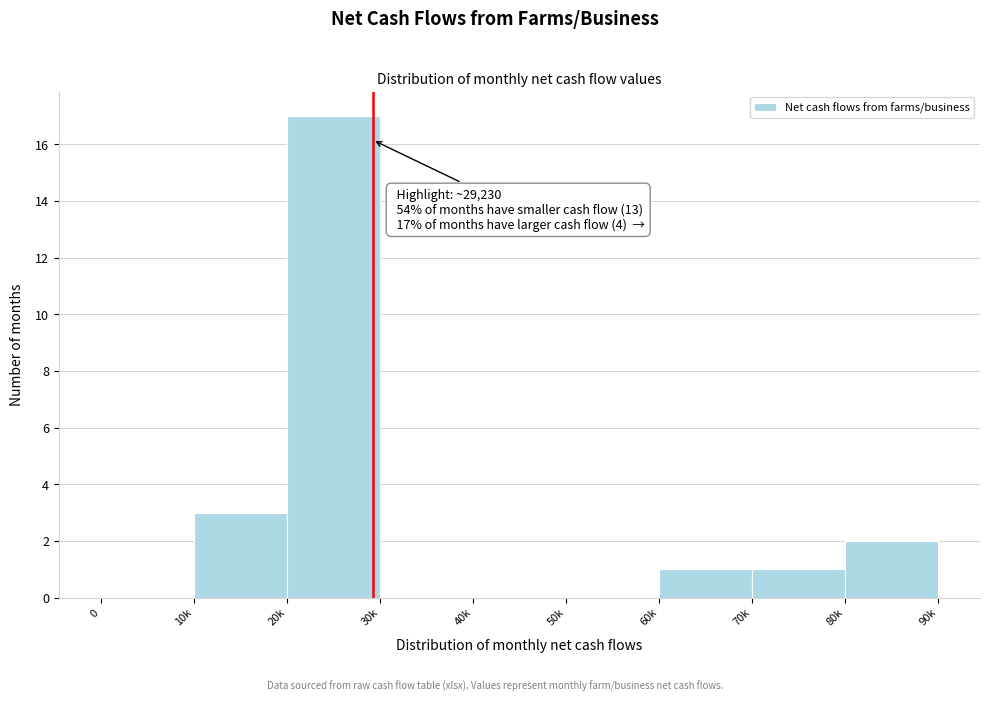

Reading right to left, transcribe all the data shown in this chart.

80k=2	70k=1	60k=1	50k=0	40k=0	30k=0	20k=17	10k=3	0=0